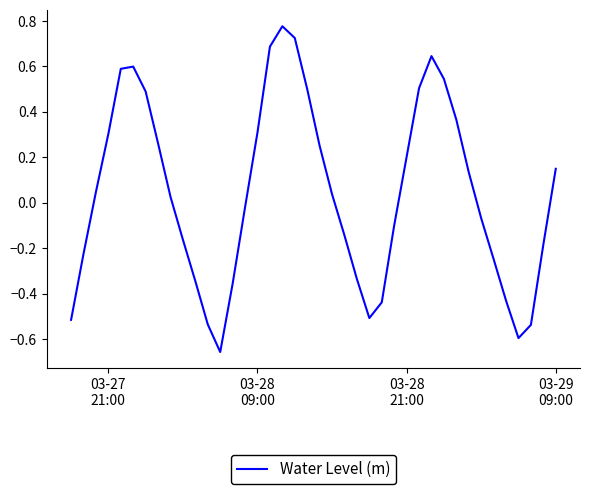

What is the difference between the maximum and minimum values?

1.4